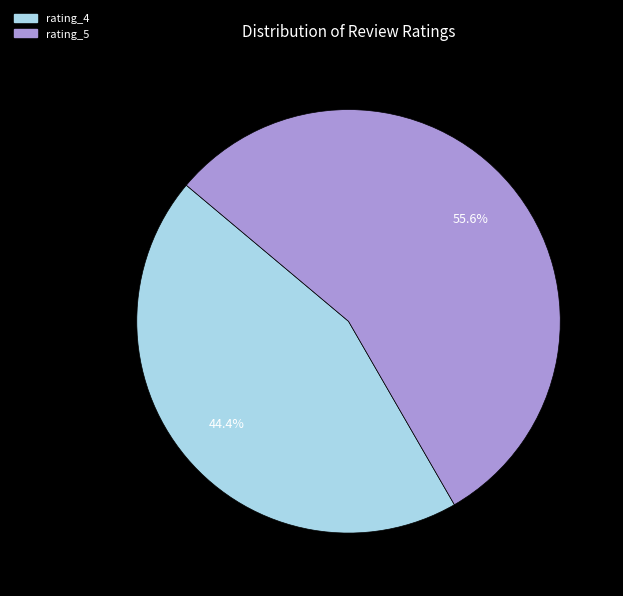

To the nearest percent, what percentage of the pie is rating_5?

56%